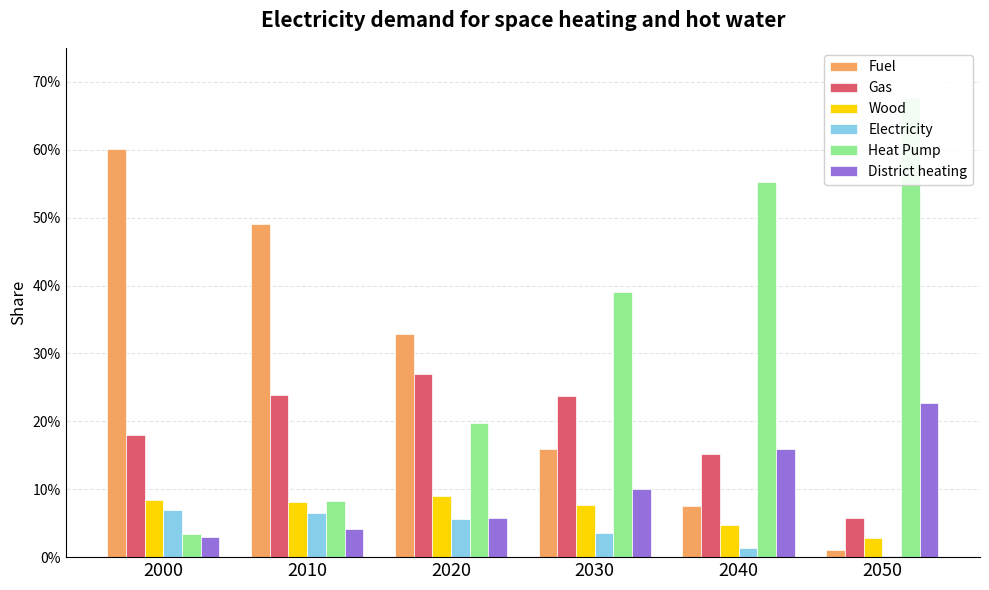

What are all the series names shown in the legend?

Fuel, Gas, Wood, Electricity, Heat Pump, District heating